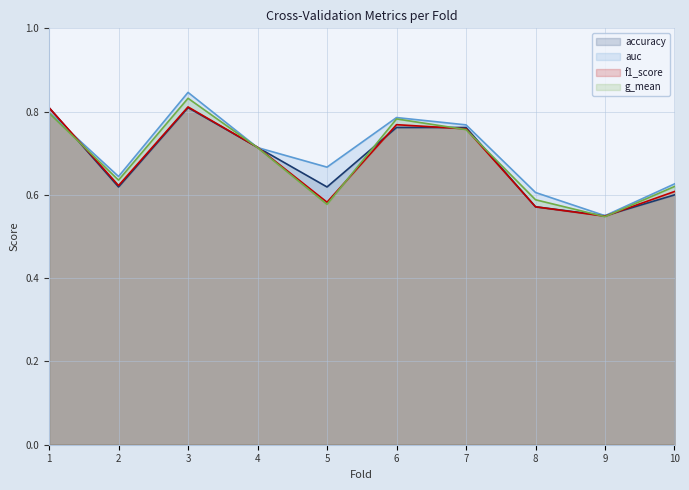

True or false: accuracy and f1_score intersect in this chart.

True